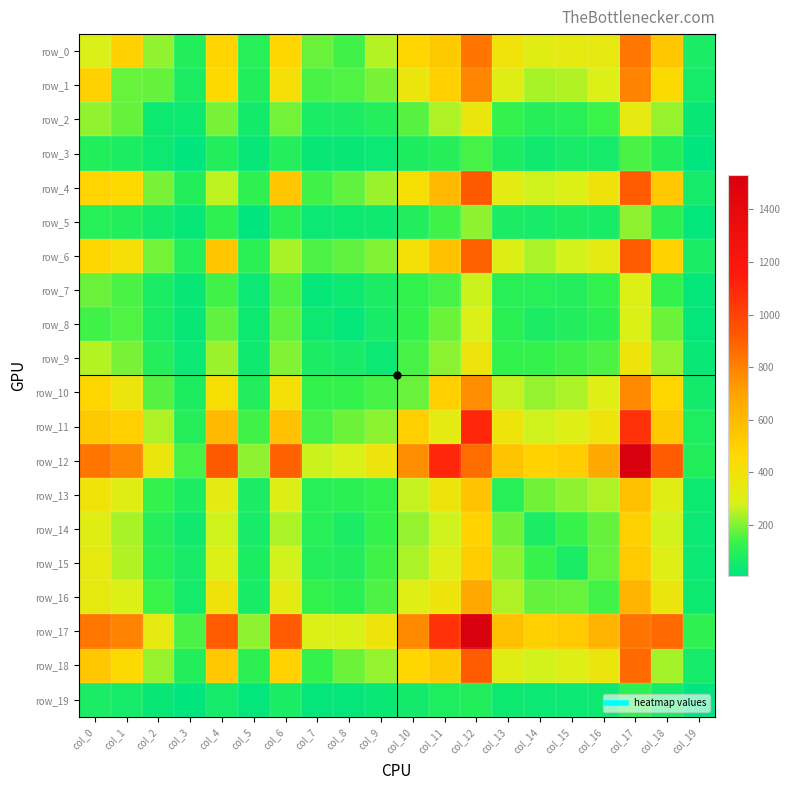

Rank the categories by row_12 value from highest to lowest.

col_17, col_11, col_4, col_18, col_6, col_12, col_0, col_1, col_10, col_16, col_13, col_15, col_14, col_9, col_2, col_8, col_7, col_5, col_3, col_19